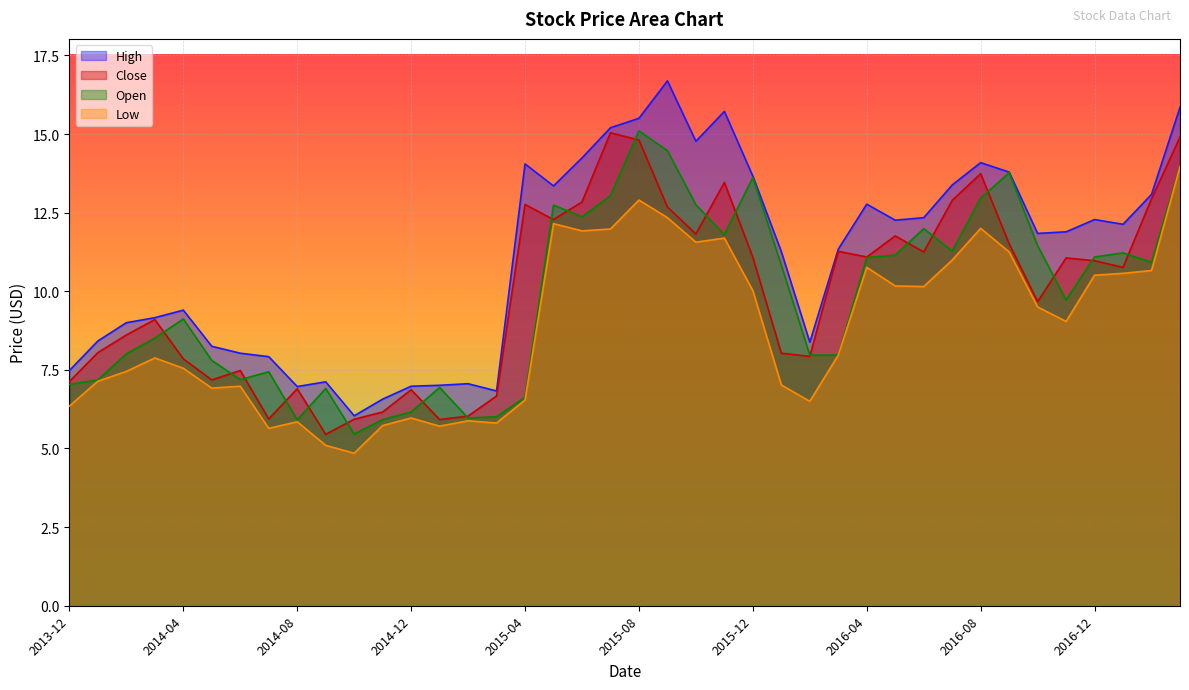

What are all the series names shown in the legend?

High, Close, Open, Low